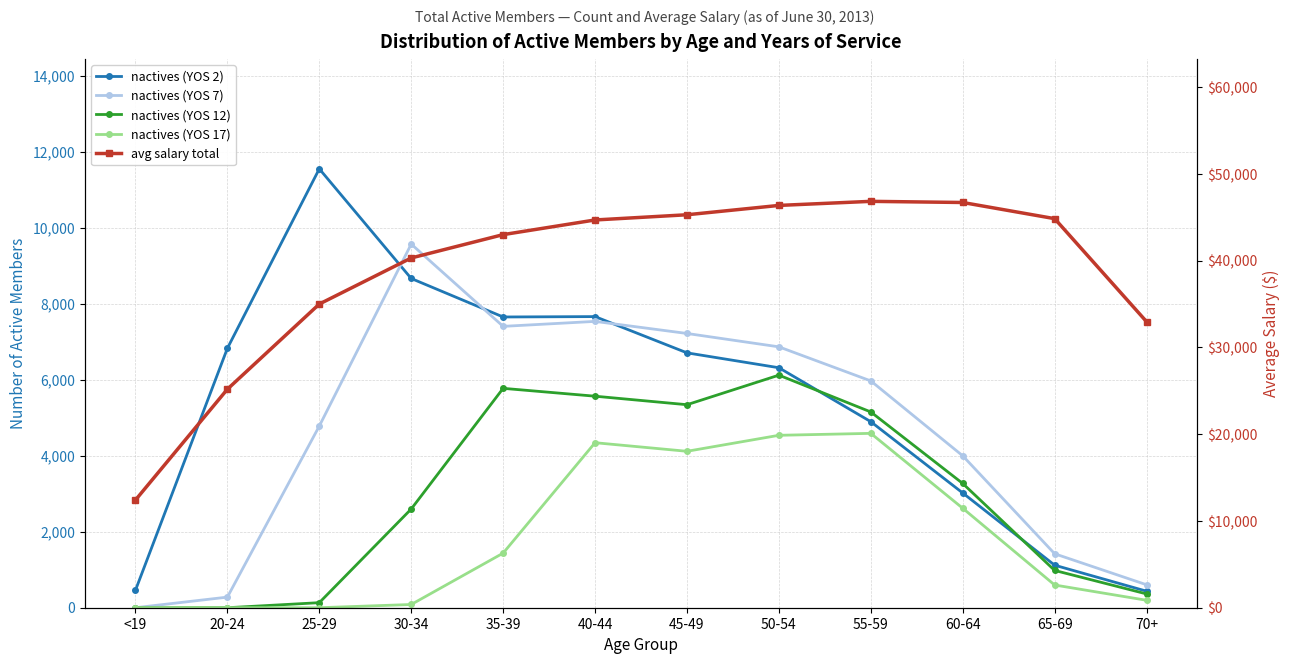

Between 40-44 and 65-69, which series saw the biggest shift?

nactives (YOS 2)